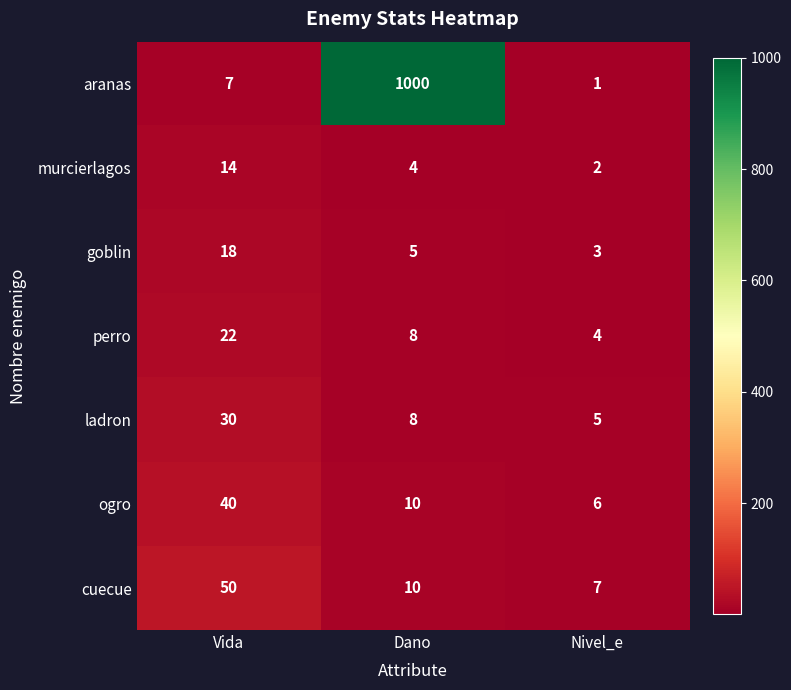

List the labels in order of perro value, largest first.

Vida, Dano, Nivel_e